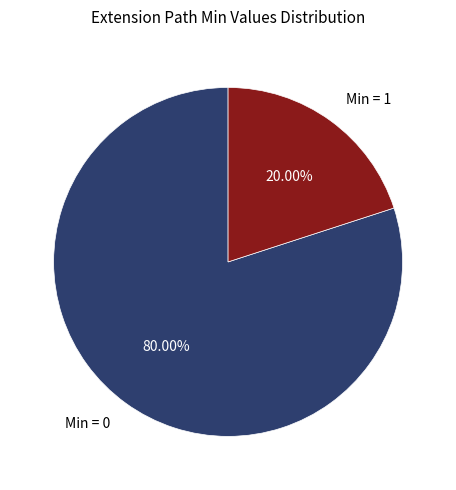

What is the ratio of the value at Min = 0 to the value at Min = 1?

4.0